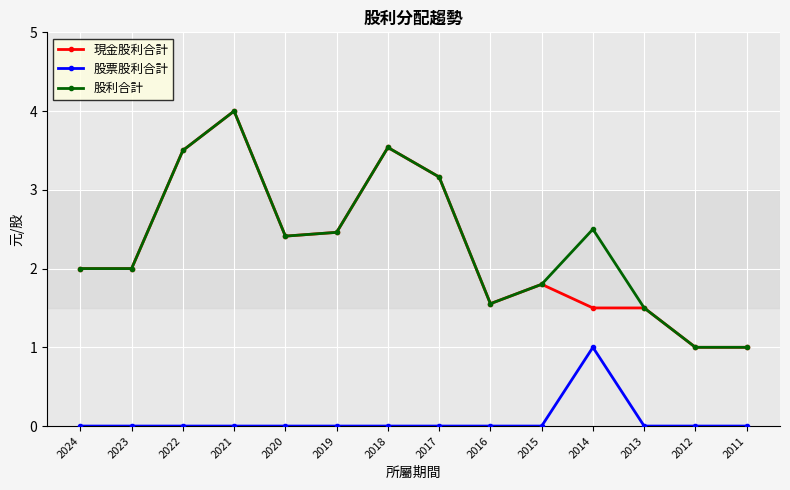

What is the average value of the 股利合計 series?

2.3